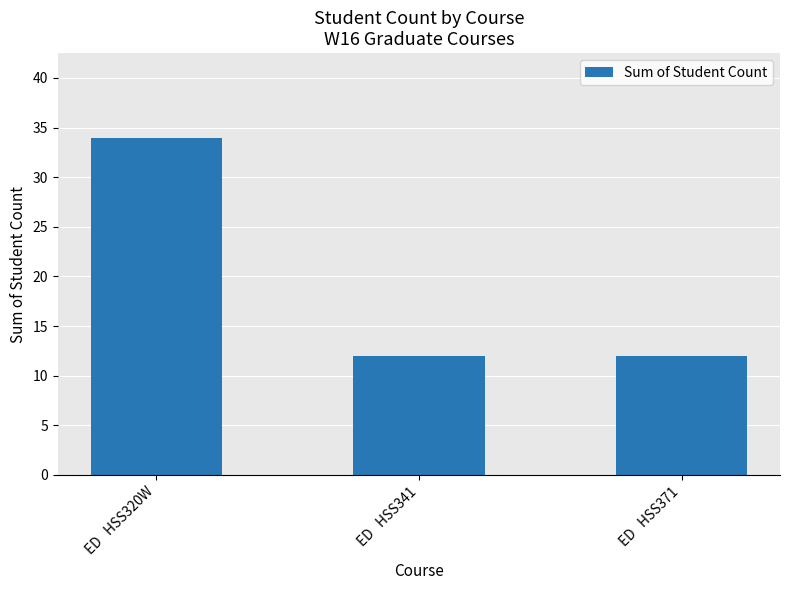

What is the value of the 3rd bar from the left?

12